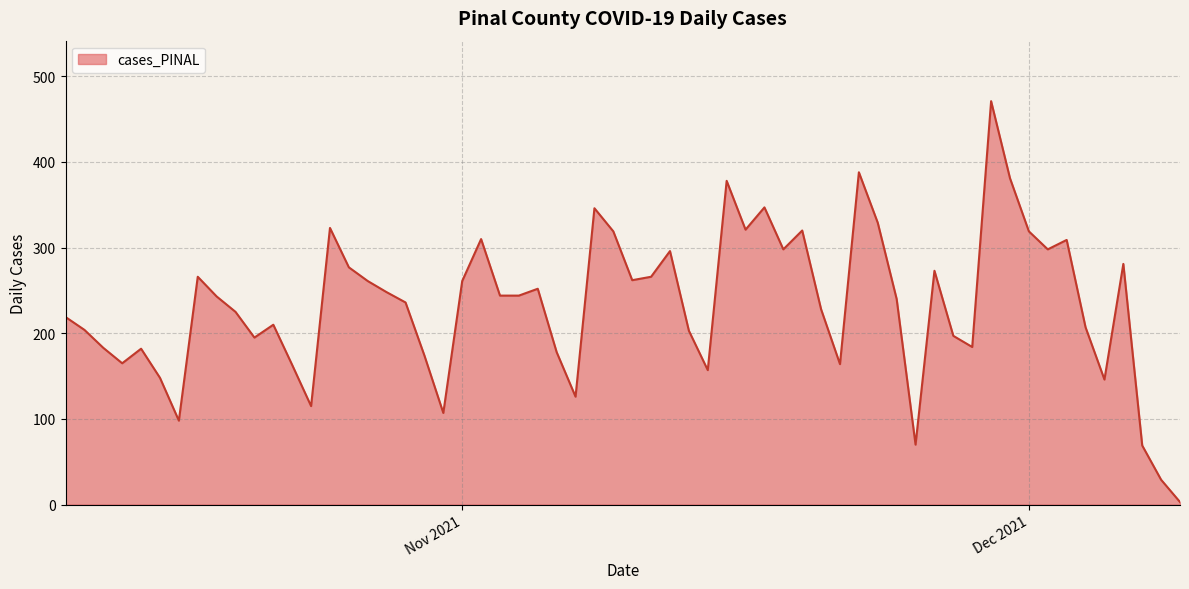

What is the maximum value shown in the chart?

471